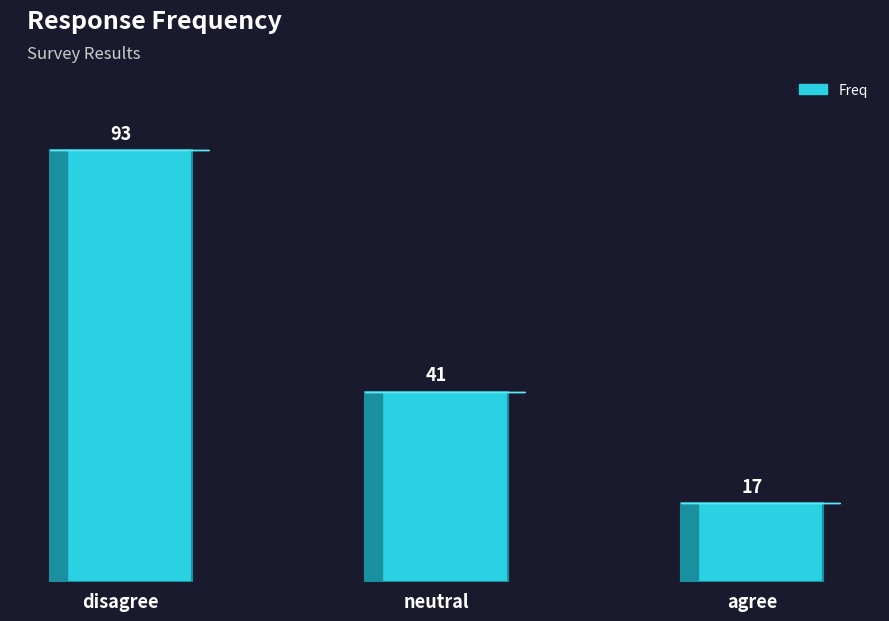

What is the ratio of the value at agree to the value at disagree?

0.2